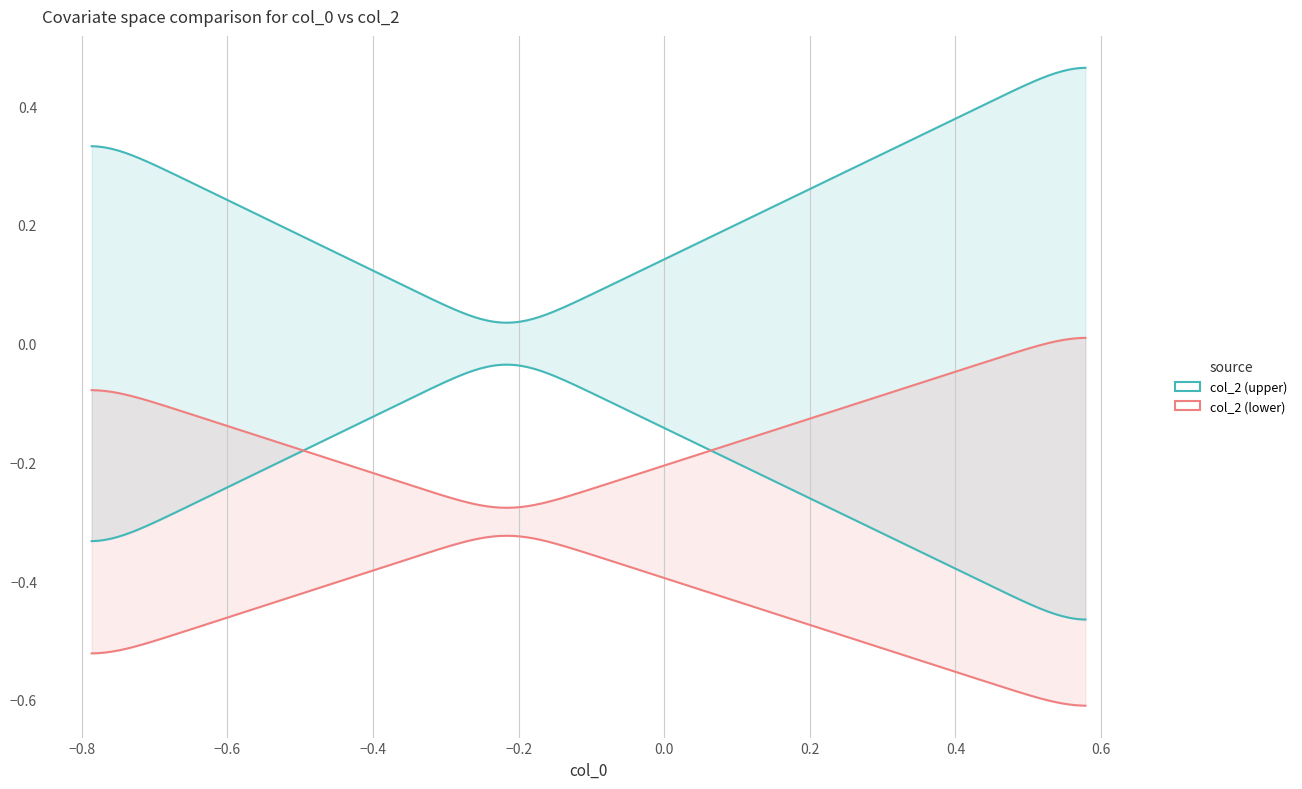

The chart shows a value of 1.2 at 0. True or false?

False